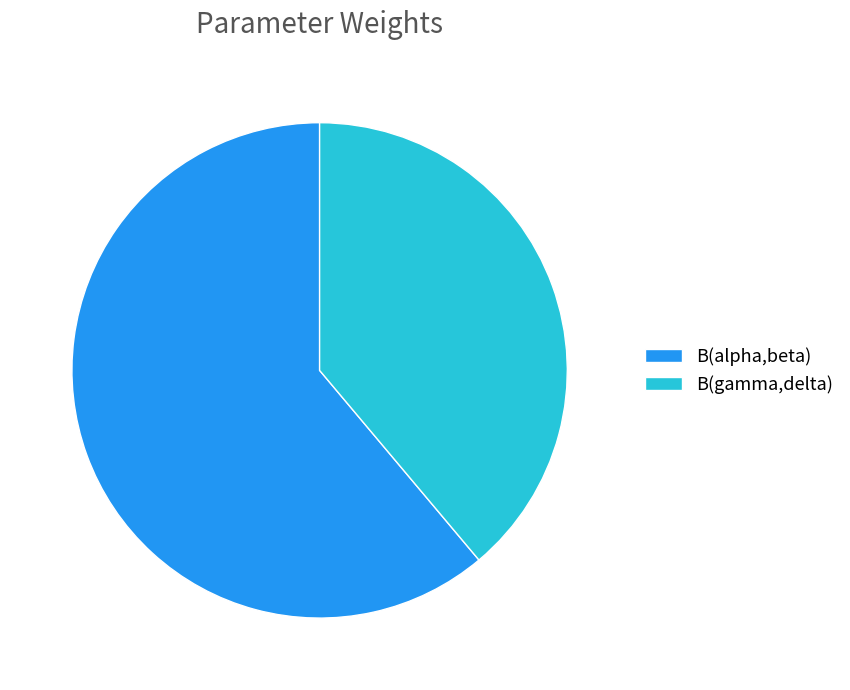

Does B(gamma,delta) represent more than half of the total?

No